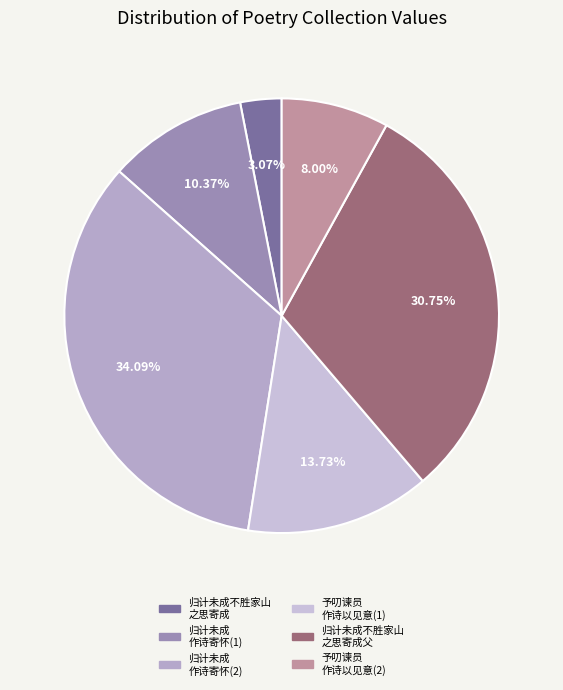

Count the number of slices in the pie.

6